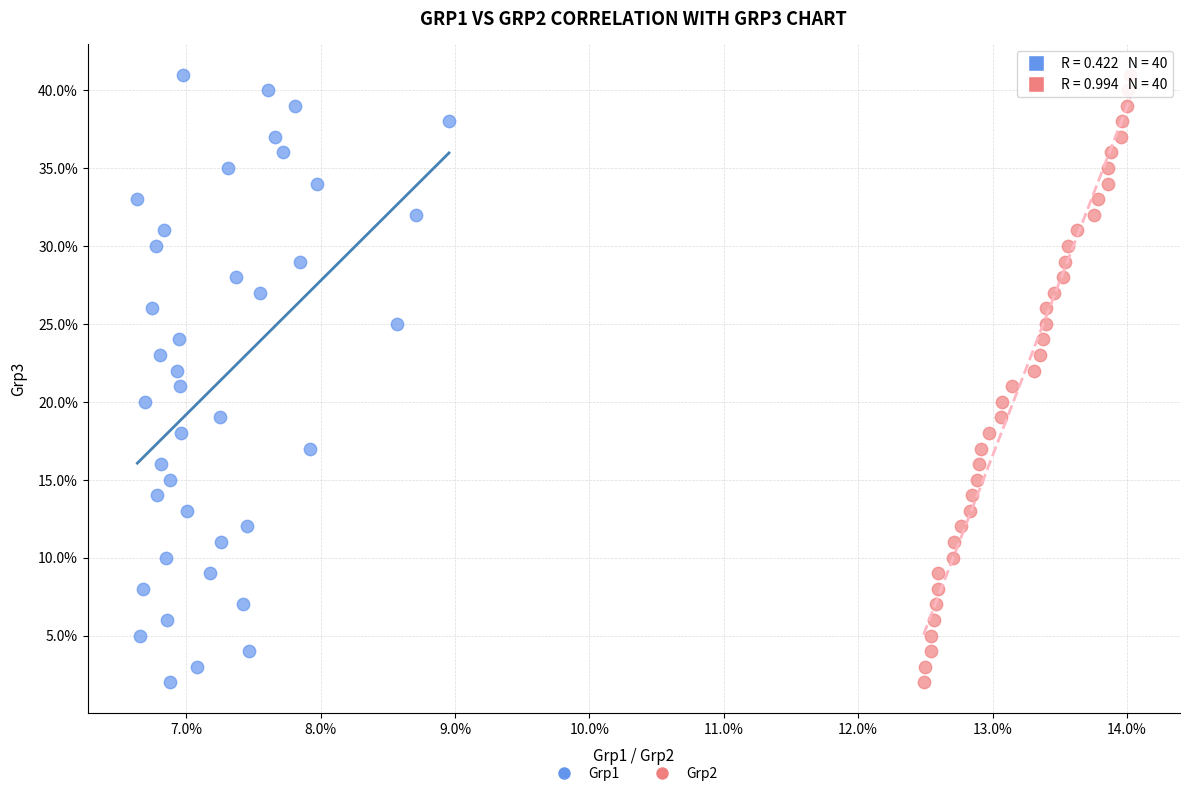

What are all the series names shown in the legend?

Grp1, Grp2